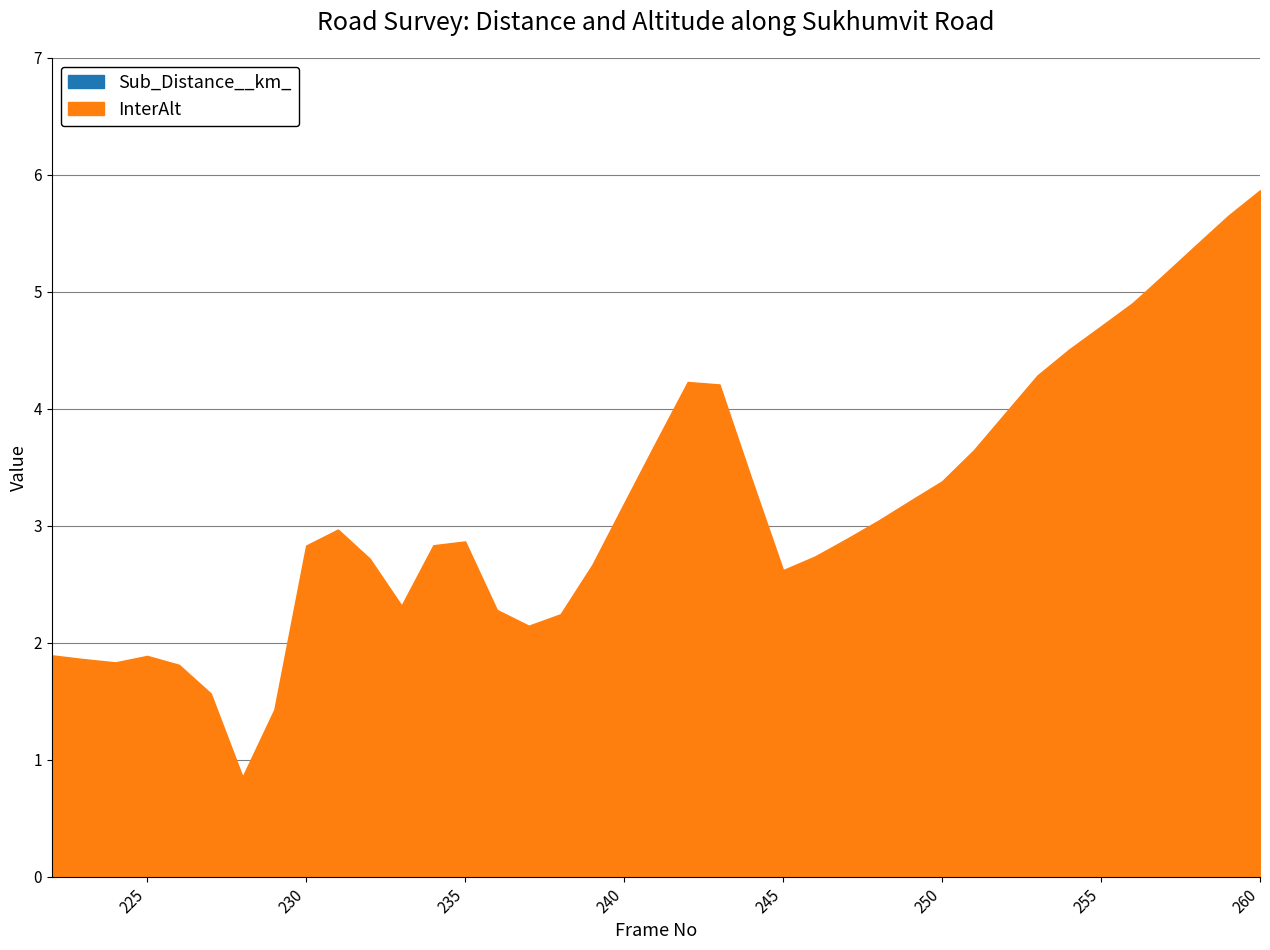

What is the average value of the Sub_Distance__km_ series?

0.1